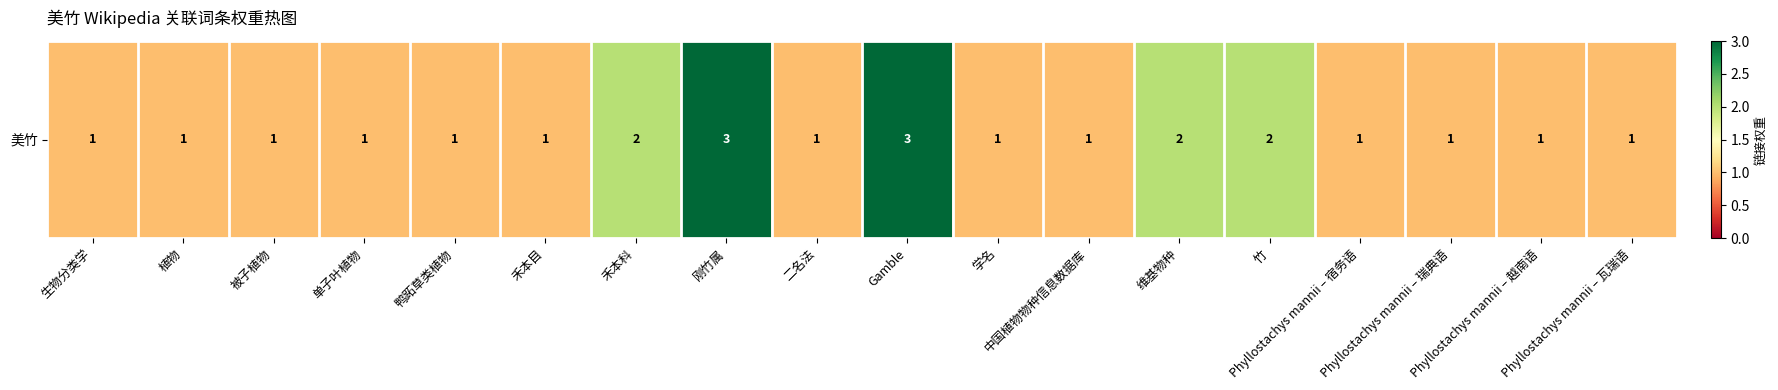

What is the average value?

1